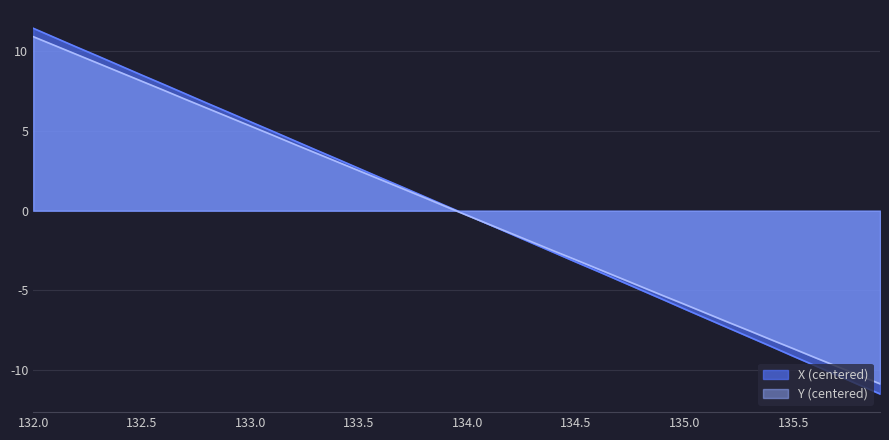

At which category is the sum across all series the highest?

132.0